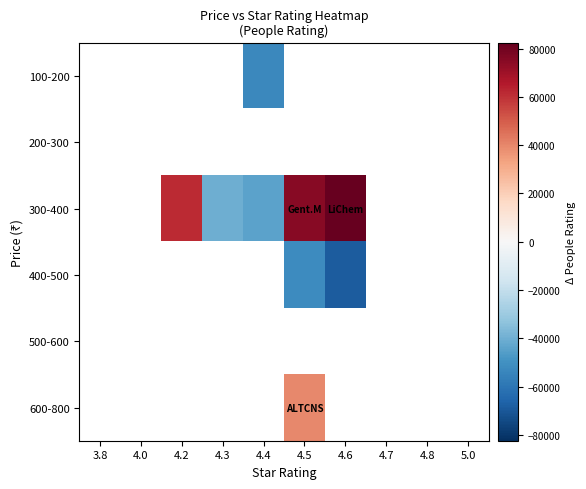

Which has a higher value, 4.6 or 3.8?

3.8